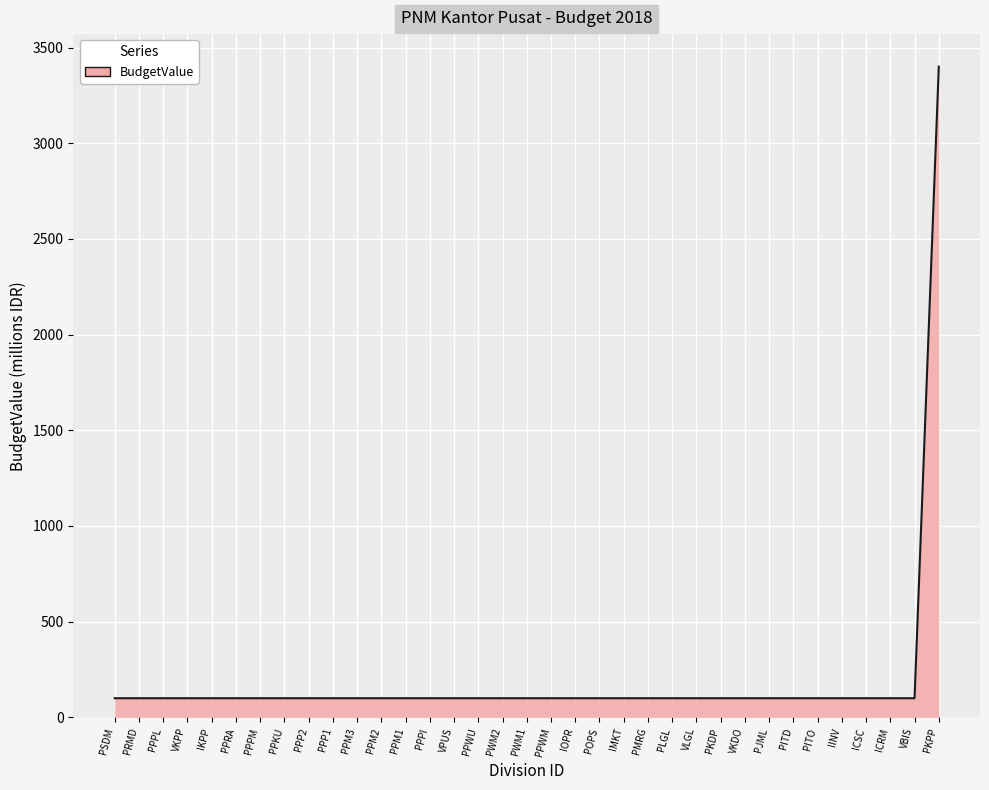

What is the difference between the maximum and minimum values?

3300